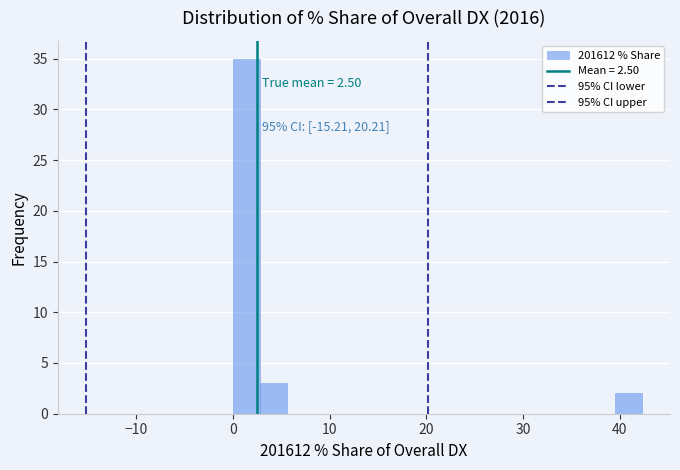

Read against the x-axis, roughly where is the centre of the tallest bar?

1